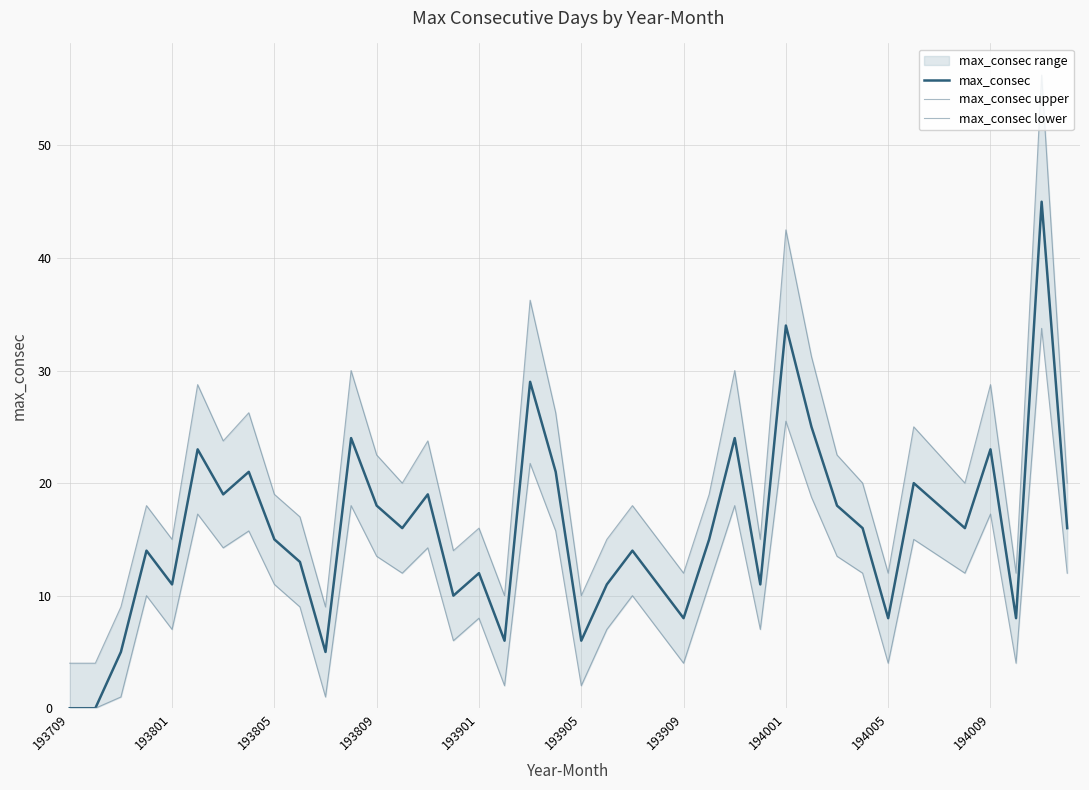

How many lines are shown in the chart?

3